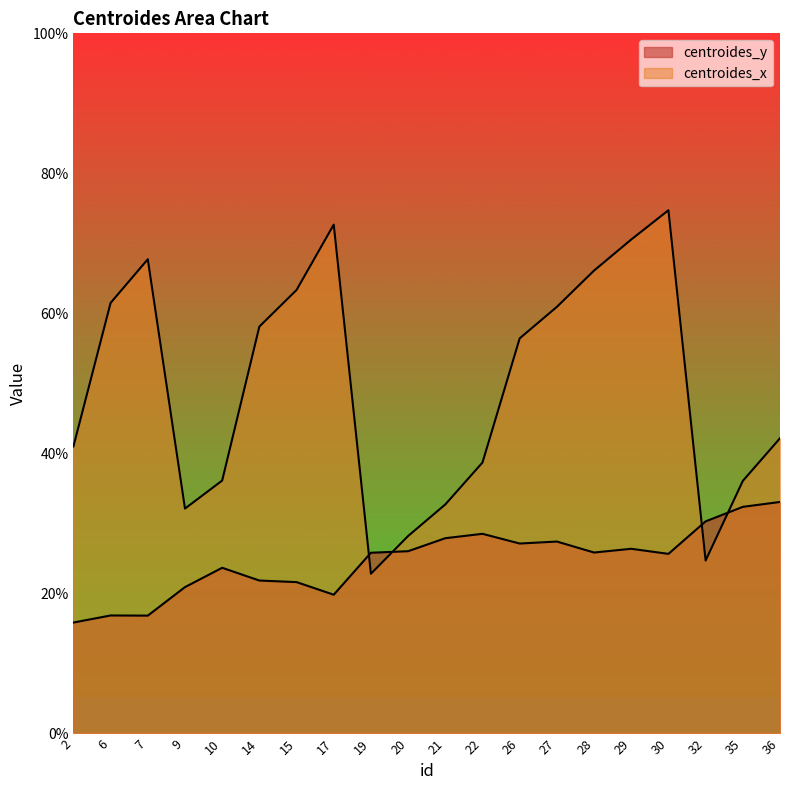

True or false: centroides_x has a value of 62.3 at 10.

False